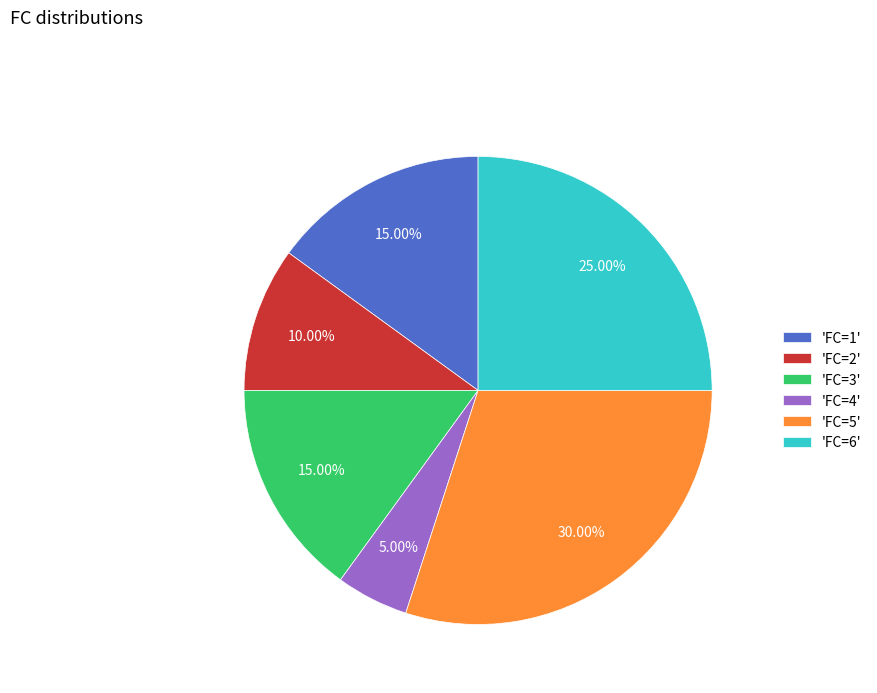

Approximately how many times larger is the value at 'FC=5' compared to 'FC=6'?

1.2